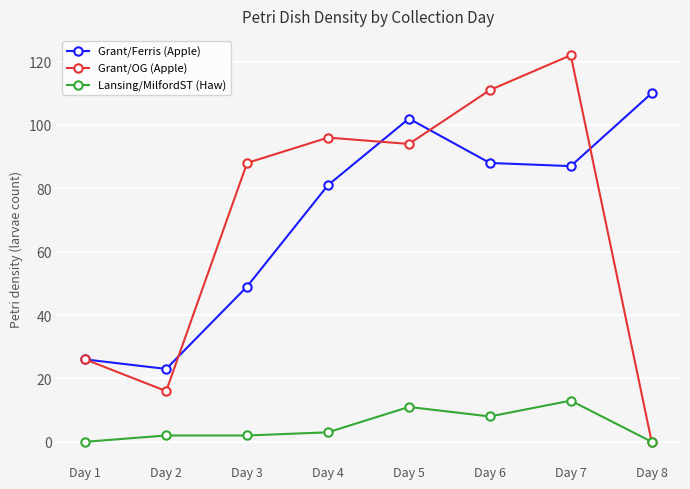

At Day 2, list the series in order from smallest to largest.

Lansing/MilfordST (Haw), Grant/OG (Apple), Grant/Ferris (Apple)